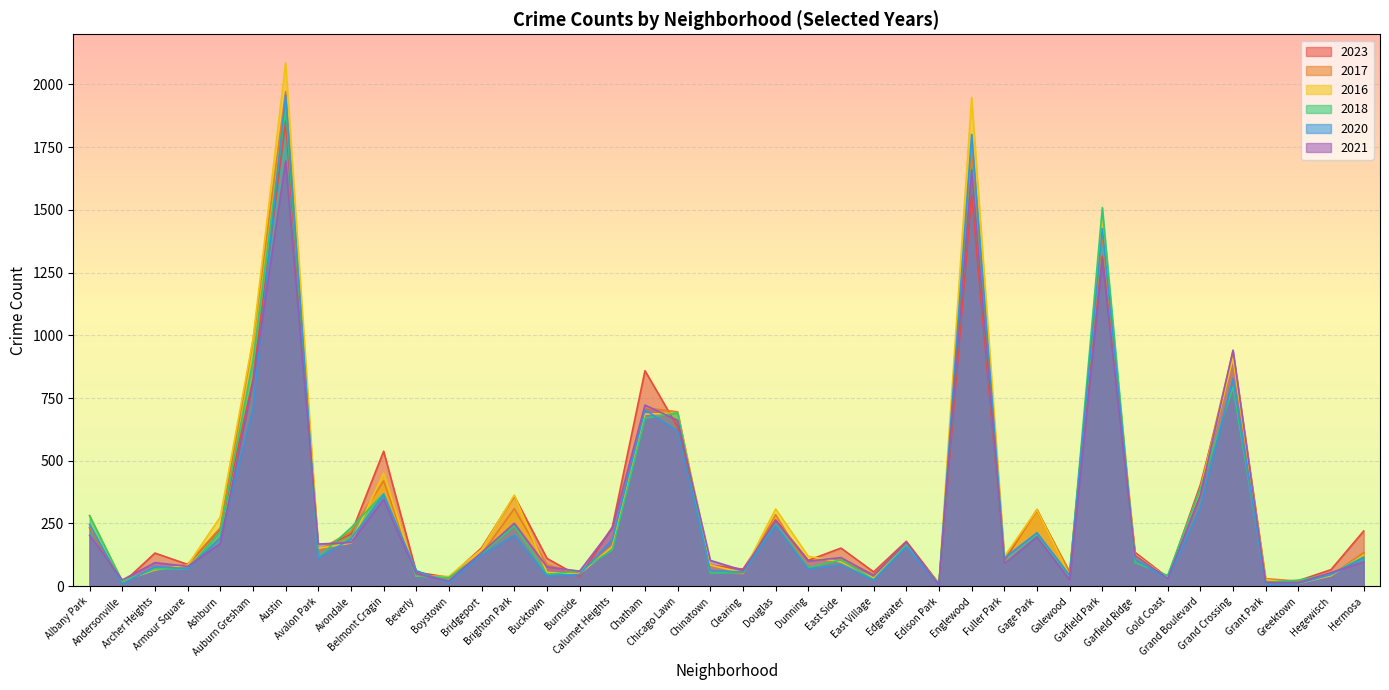

True or false: 2017 has a value of 72 at Dunning.

True